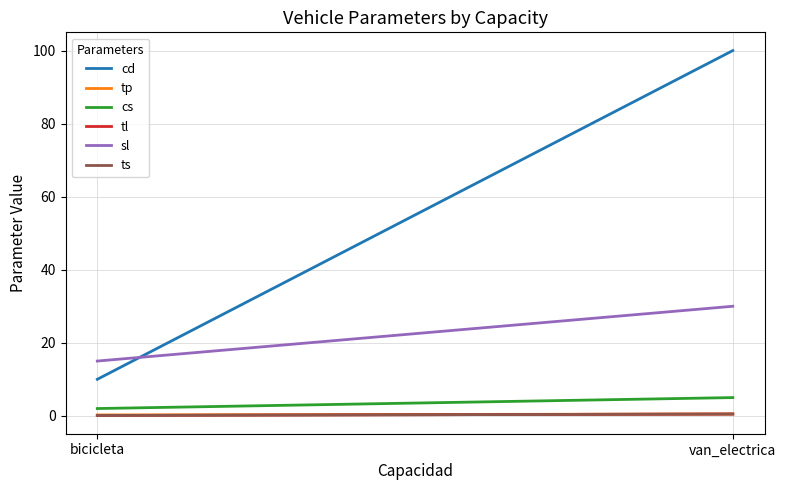

Which series has the largest total across all categories?

cd